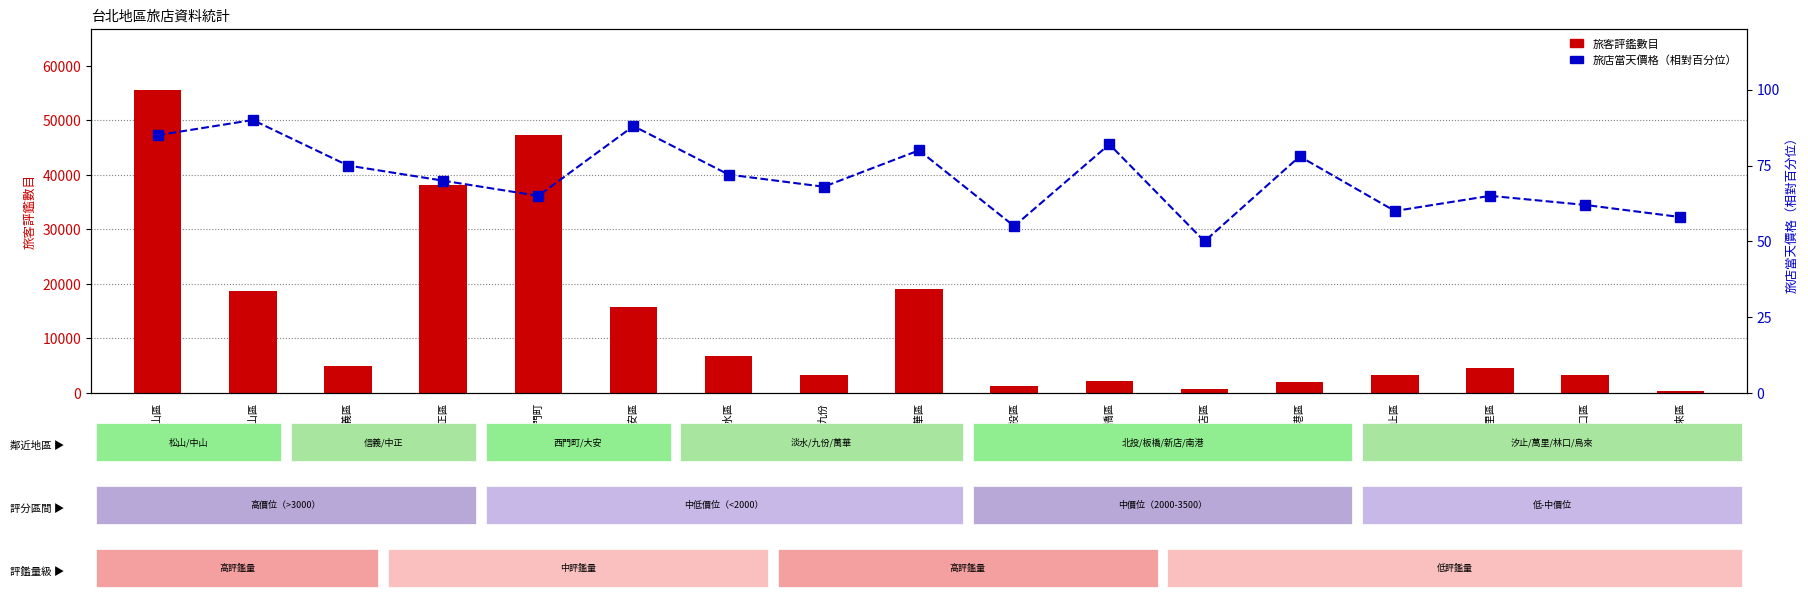

Reading right to left, what are all the values shown in this chart?

旅客評鑑數目: 烏來區=427	林口區=3329	萬里區=4642	汐止區=3300	南港區=1983	新店區=665	板橋區=2269	北投區=1279	萬華區=18998	九份=3235	淡水區=6710	大安區=15708	西門町=47421	中正區=38151	信義區=4994	中山區=18690	松山區=55654
旅店當天價格（相對百分位）: 烏來區=58	林口區=62	萬里區=65	汐止區=60	南港區=78	新店區=50	板橋區=82	北投區=55	萬華區=80	九份=68	淡水區=72	大安區=88	西門町=65	中正區=70	信義區=75	中山區=90	松山區=85